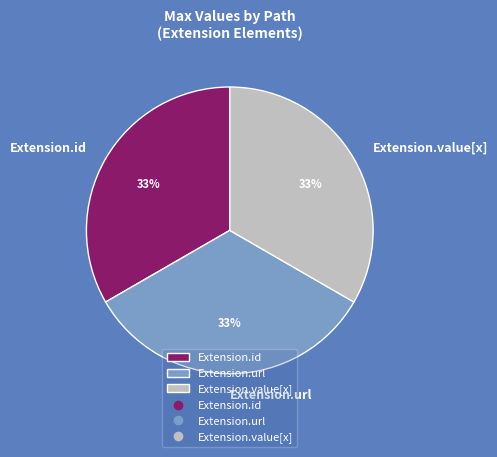

How many slices are in this pie chart?

3